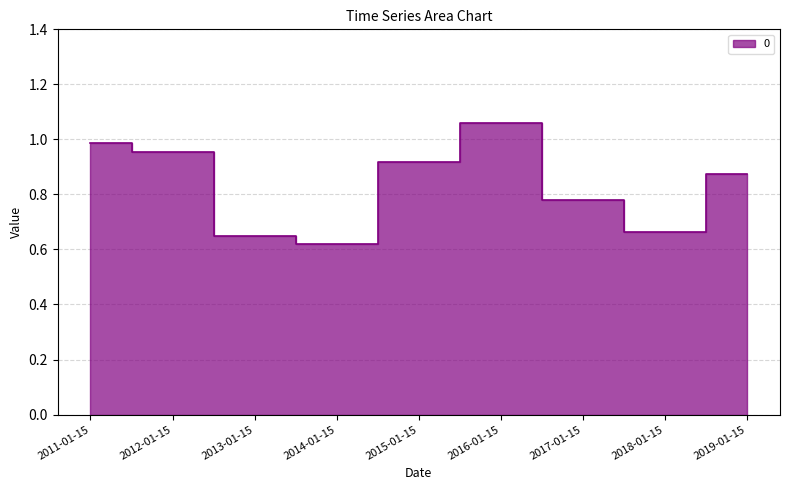

Rank the categories by value from highest to lowest.

2016-01-15, 2011-01-15, 2012-01-15, 2015-01-15, 2019-01-15, 2017-01-15, 2018-01-15, 2013-01-15, 2014-01-15